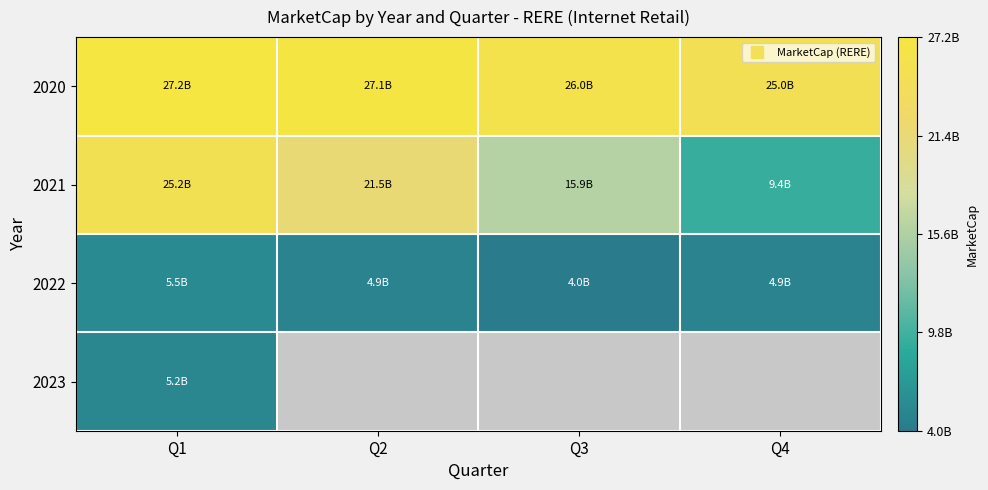

List the series in order of their overall mean, lowest first.

2022, 2023, 2021, 2020